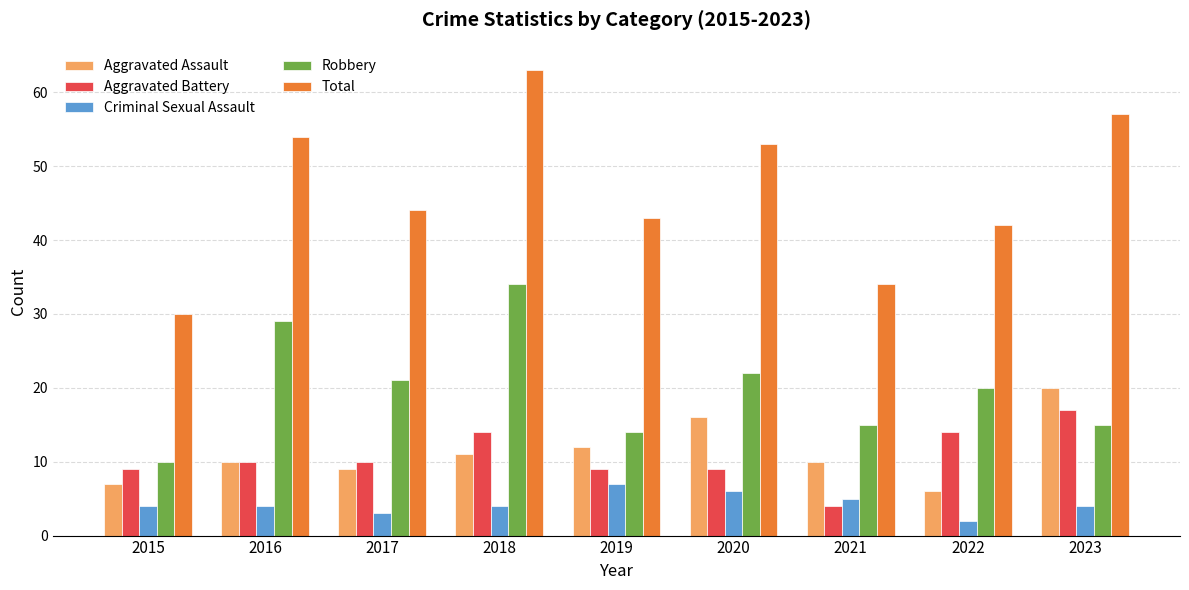

What is the maximum value for Total?

63